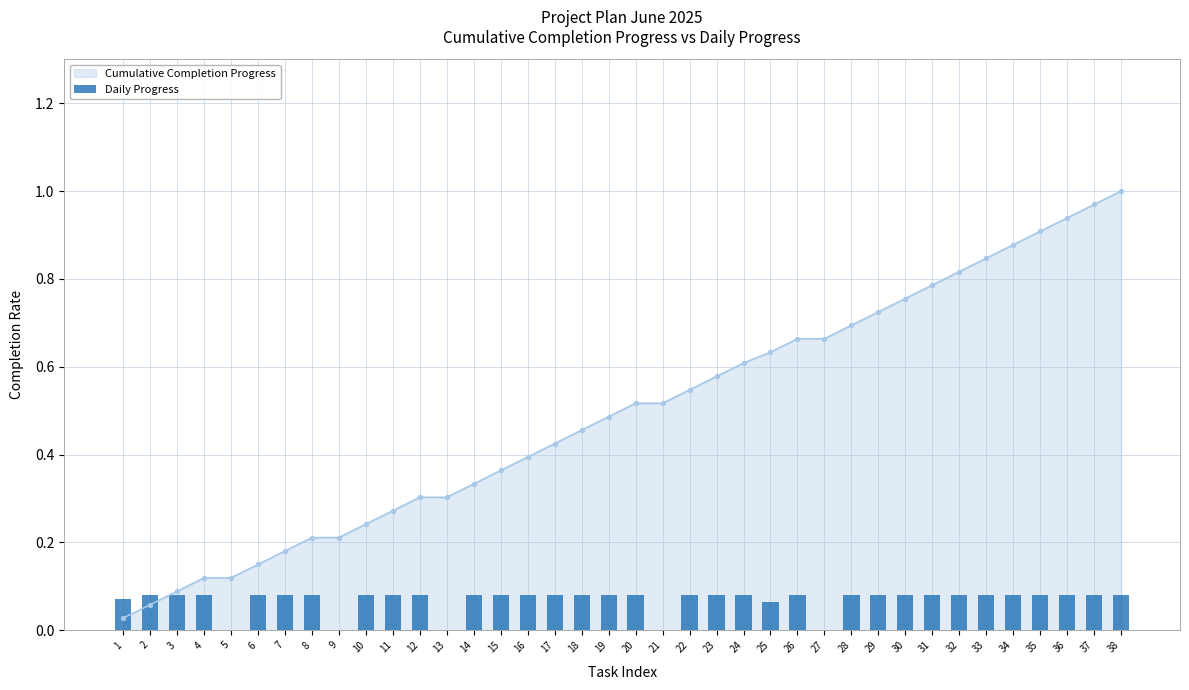

Between 11 and 35, which is larger?

11